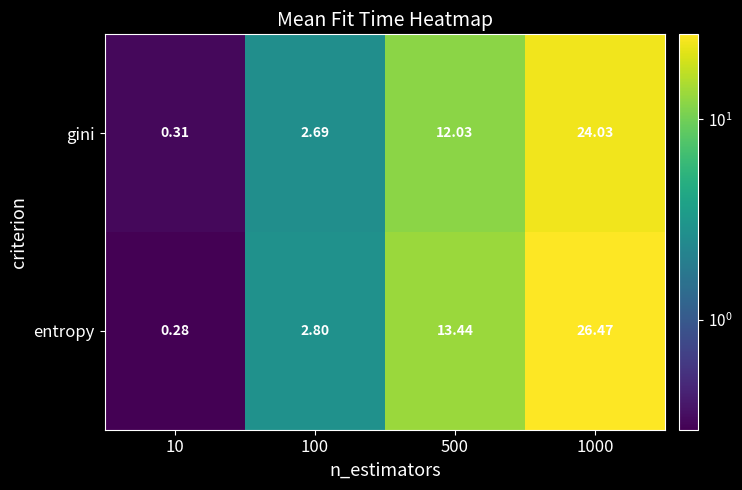

Is the value of entropy at 500 greater than the value of gini at 1000?

No